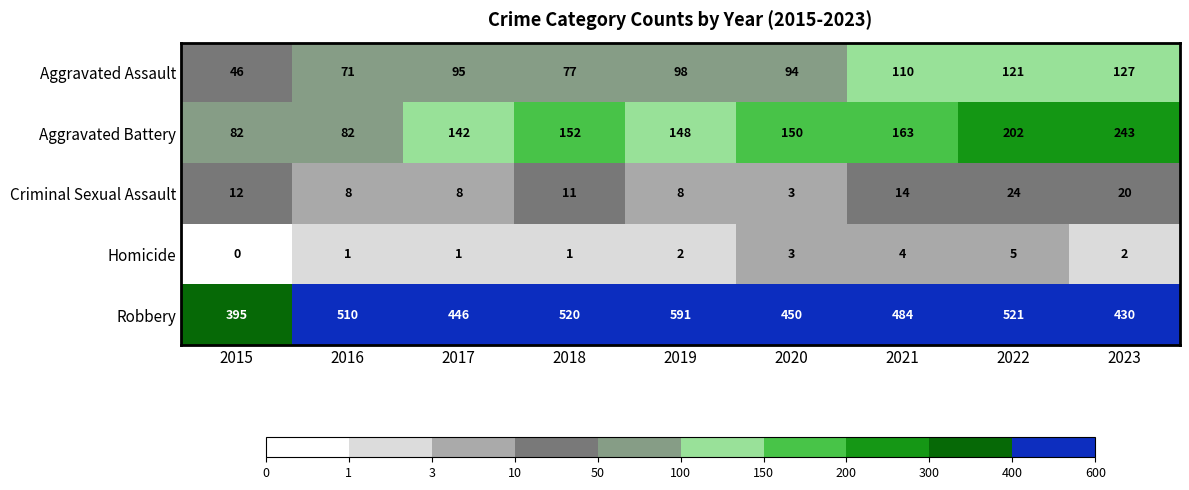

At which label does Aggravated Battery reach its peak?

2023